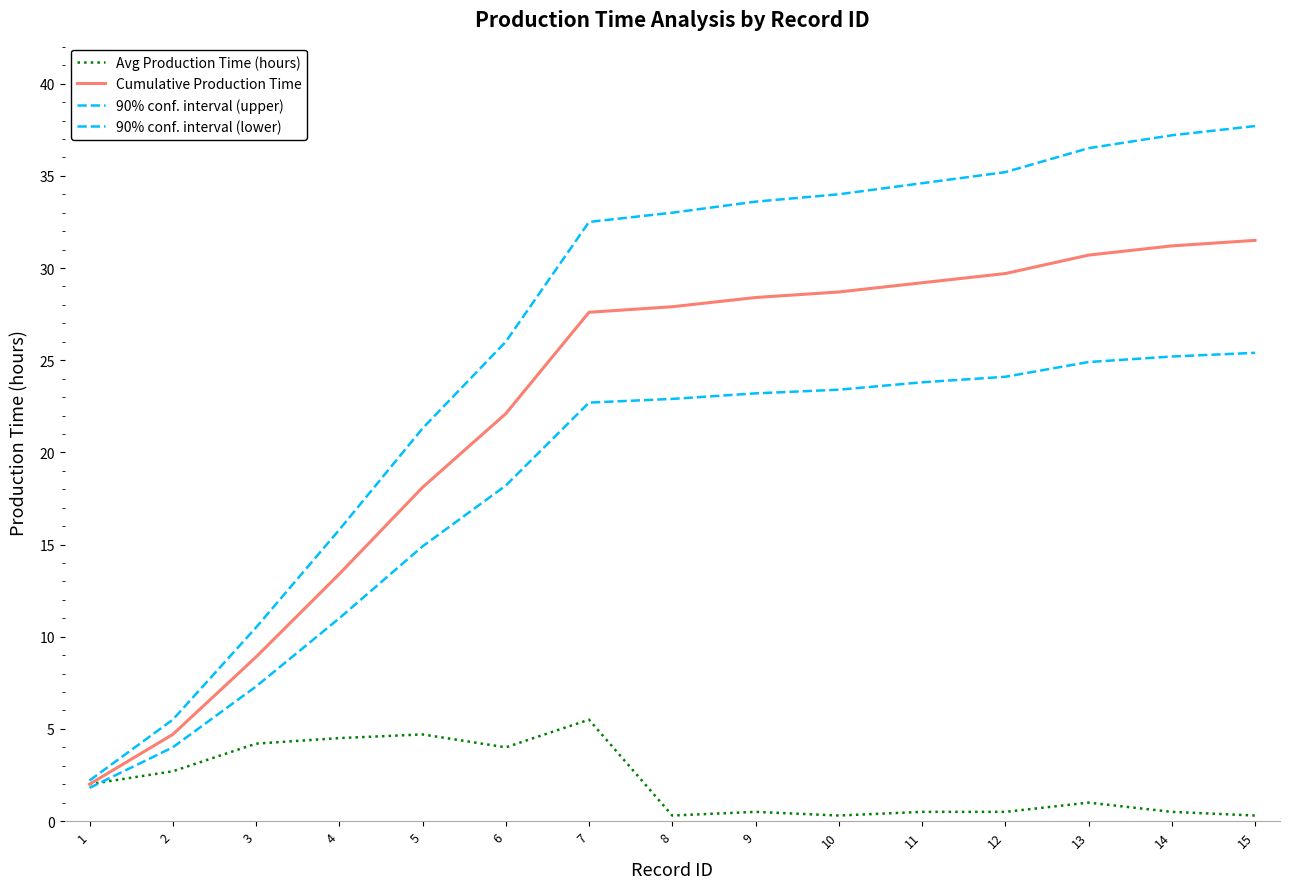

Is this an area chart (filled region under the line)?

No